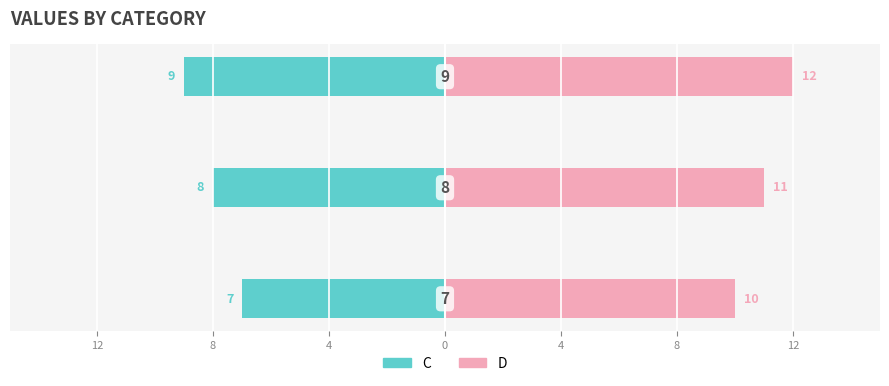

Is it true that C equals -16 at 4?

False